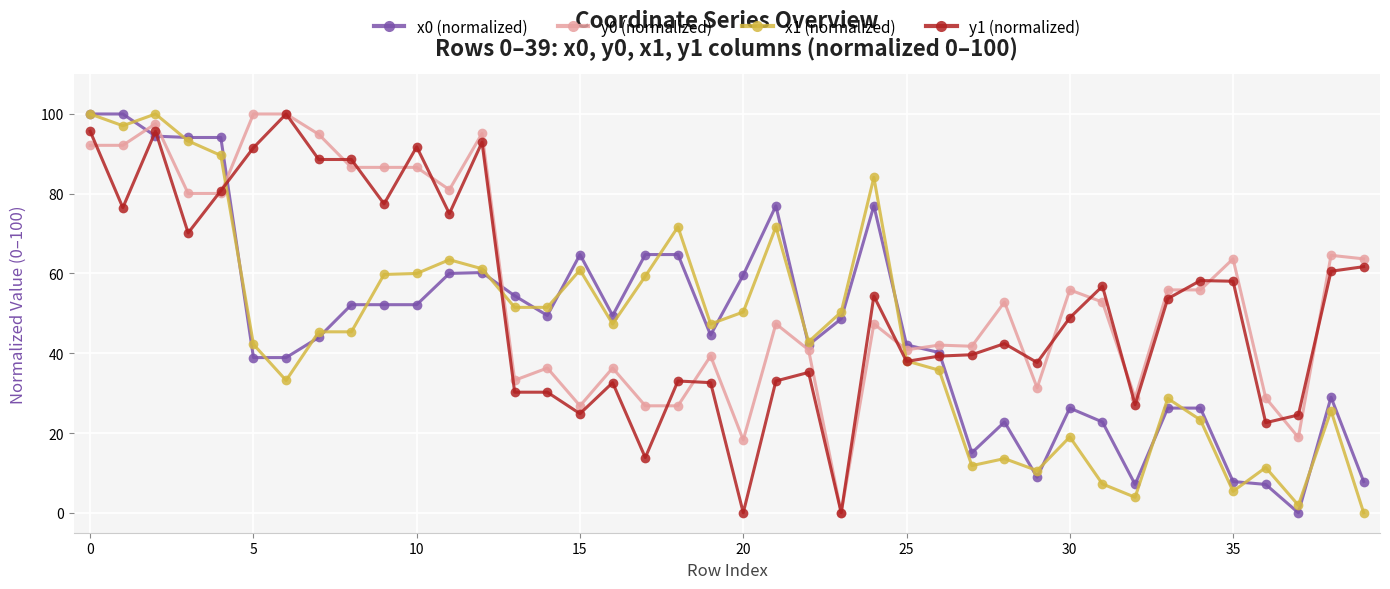

True or false: y0 (normalized) has more than 2 interior local peaks.

True